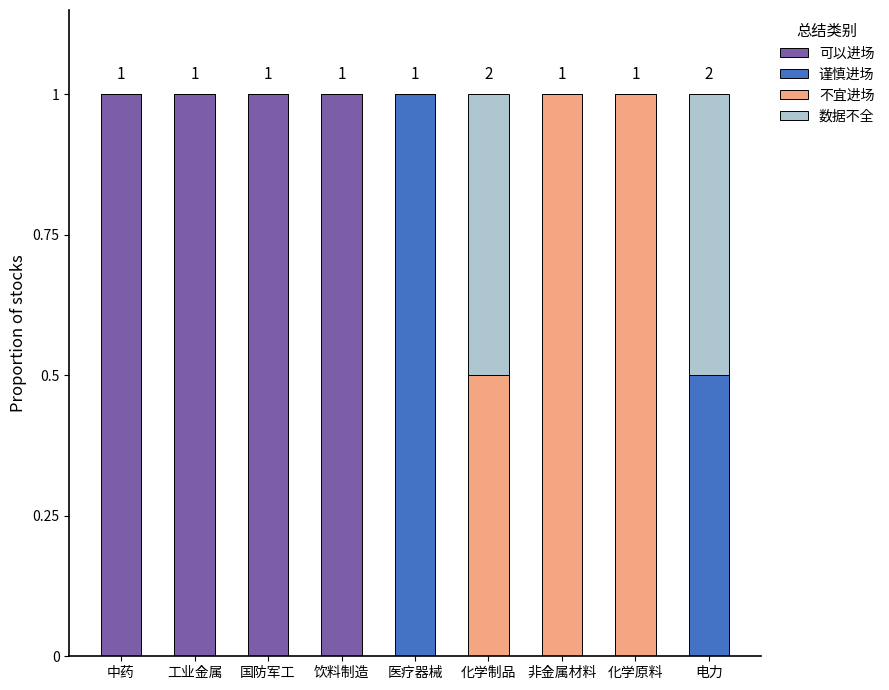

True or false: 可以进场 has a value of -0.7 at 电力.

False